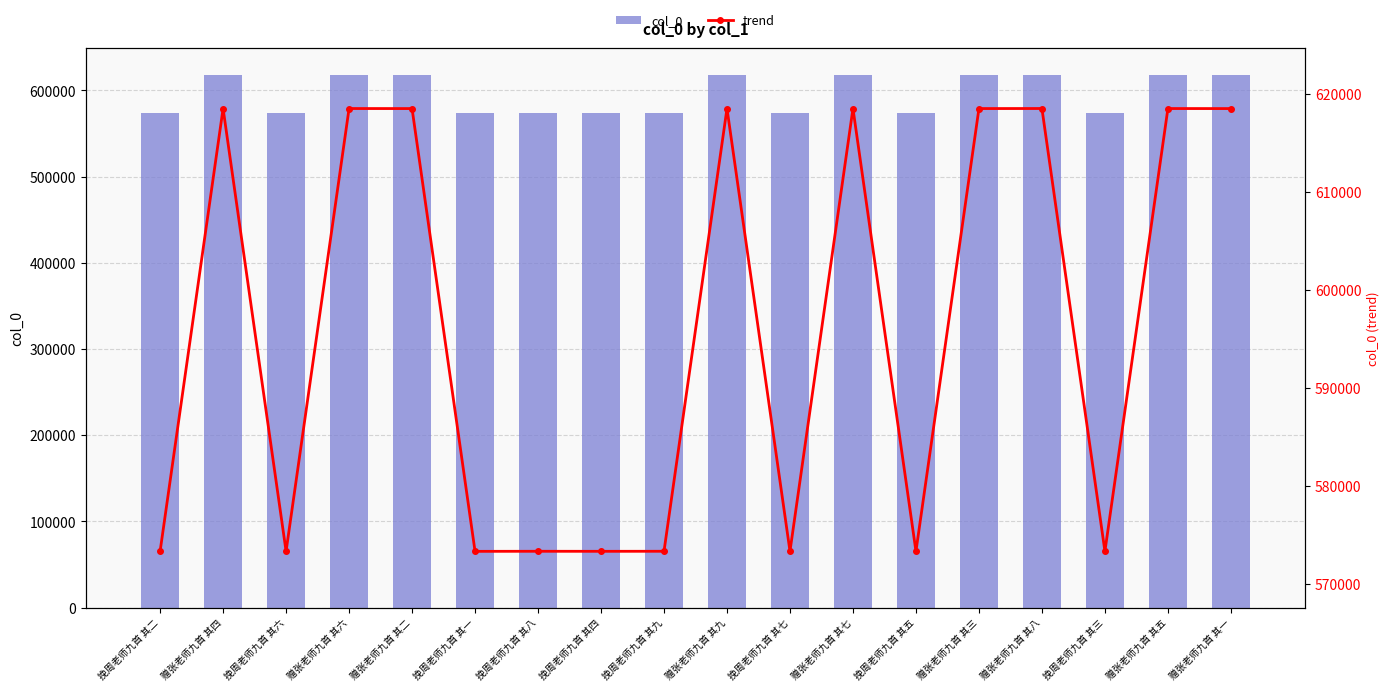

How many distinct data groups are displayed?

2